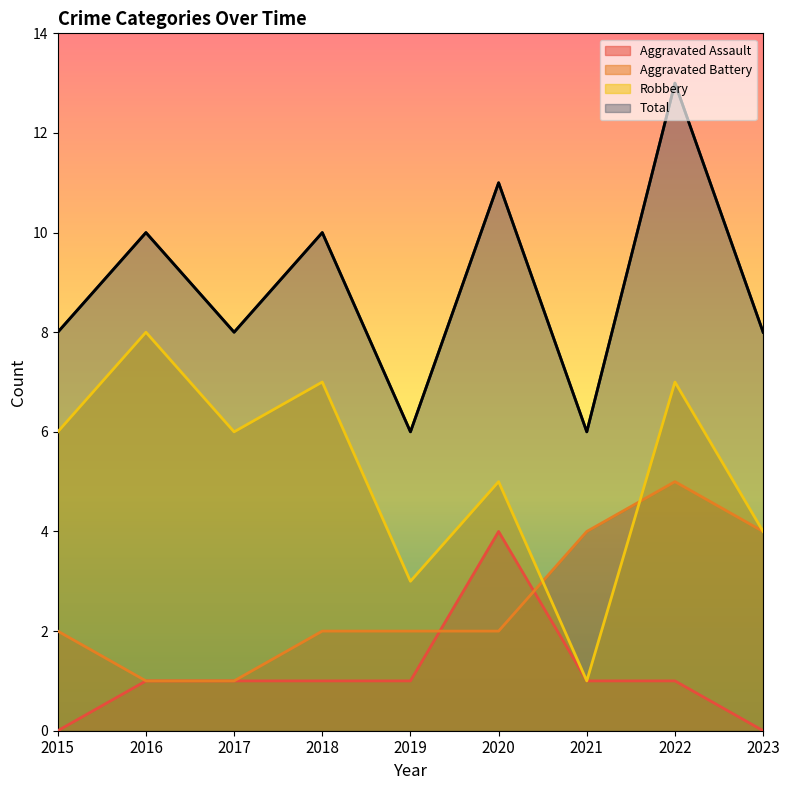

What is the value of the Aggravated Assault point at the 8th from the left?

1